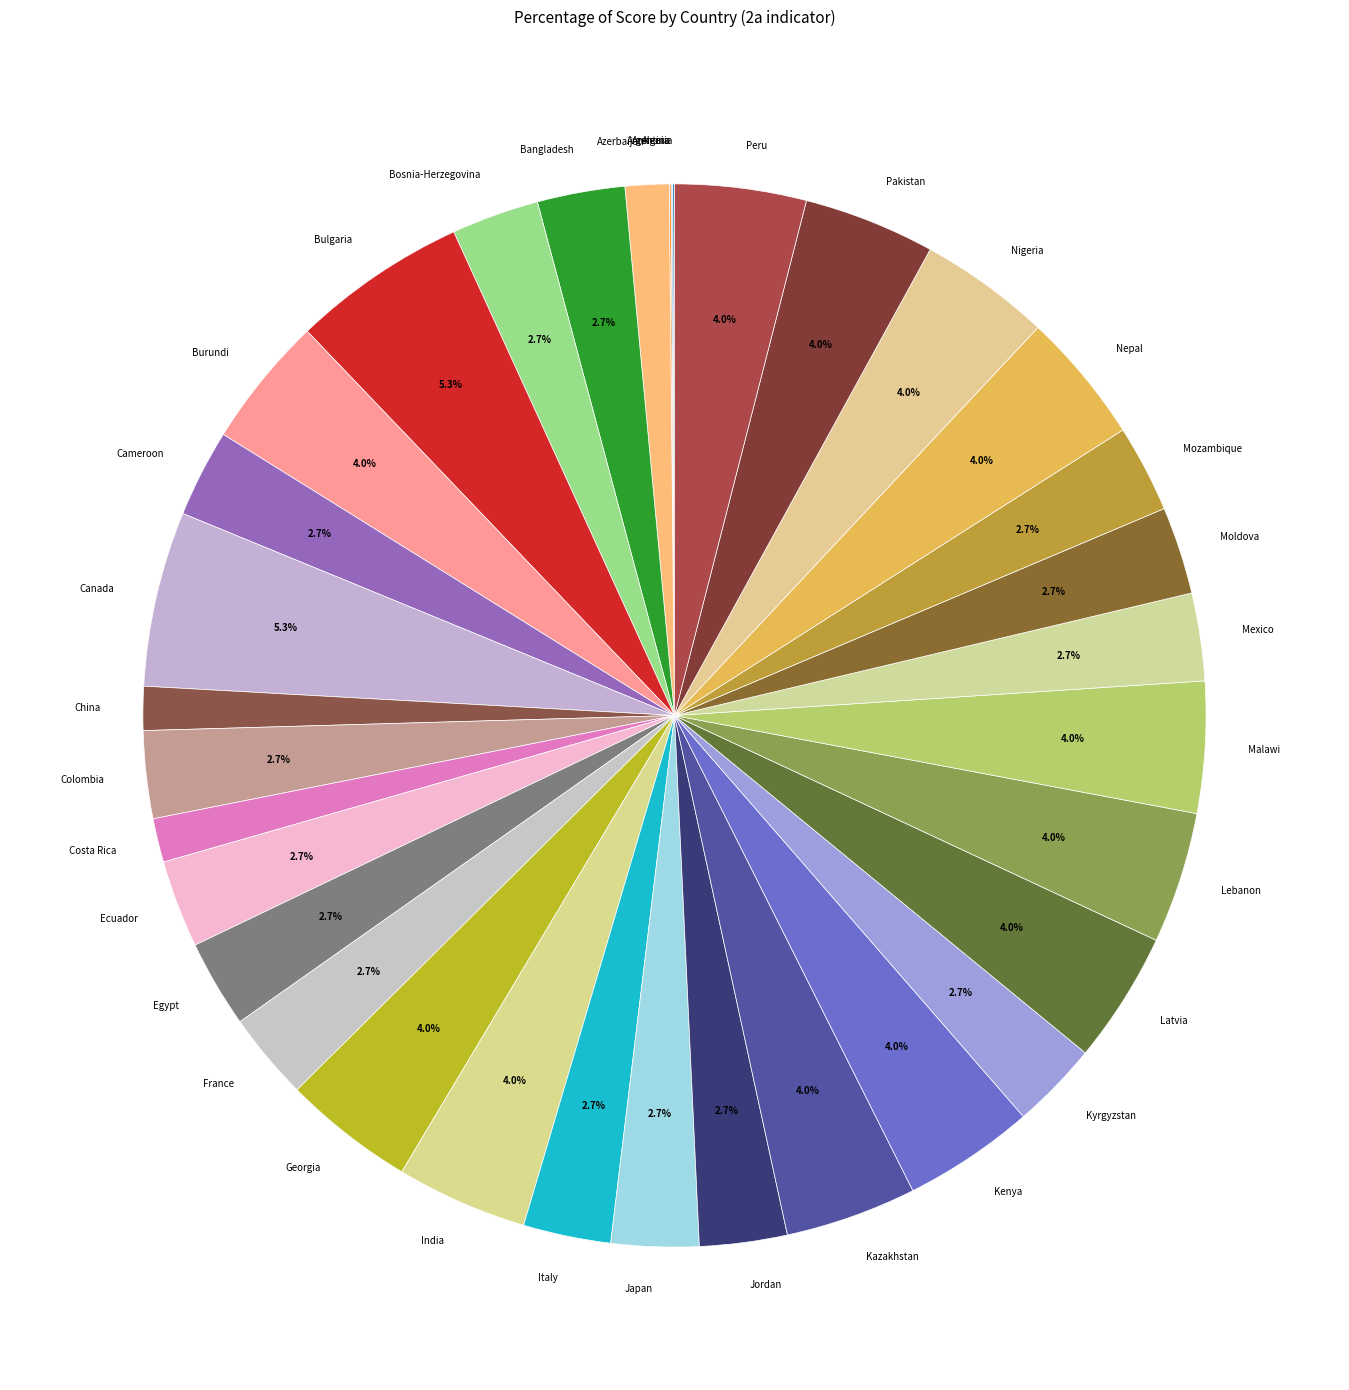

What is the ratio of the value at Kyrgyzstan to the value at Lebanon?

0.7